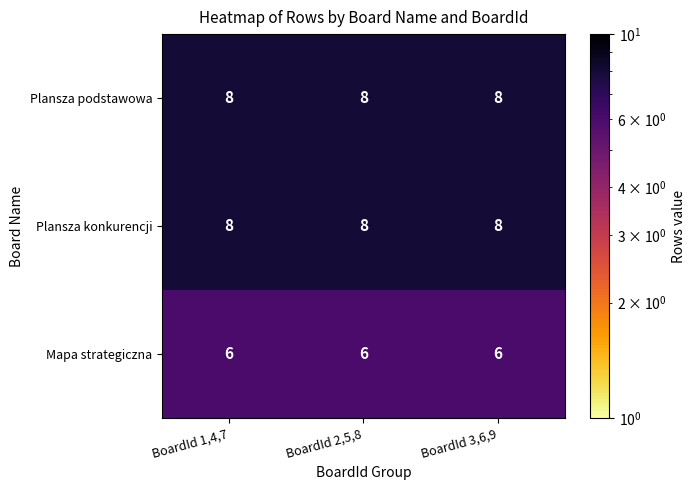

The value of Mapa strategiczna at BoardId 1,4,7 is 3. True or false?

False